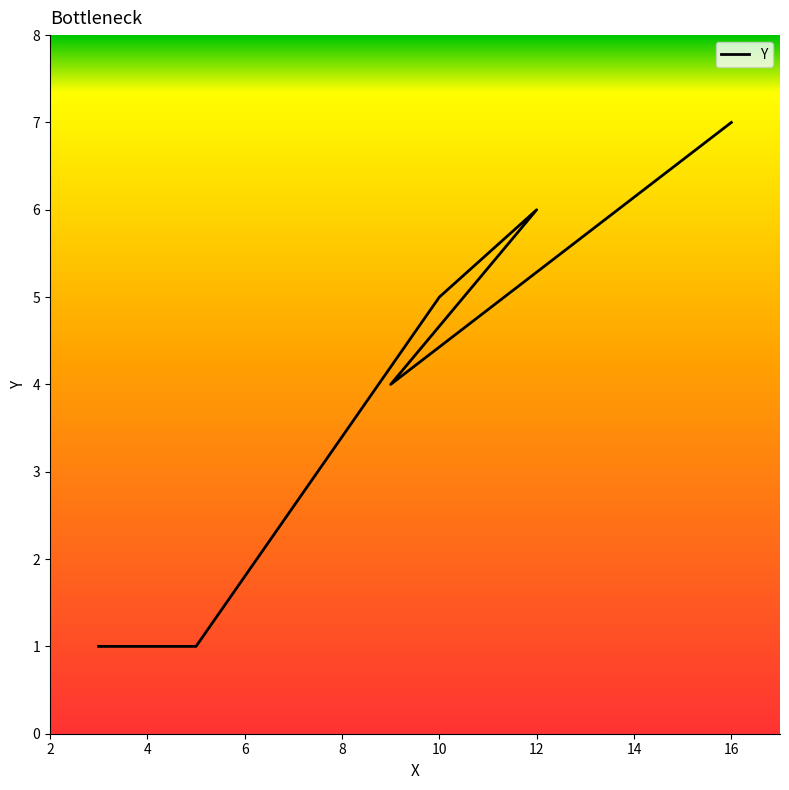

What is the difference between the second highest and minimum values?

5